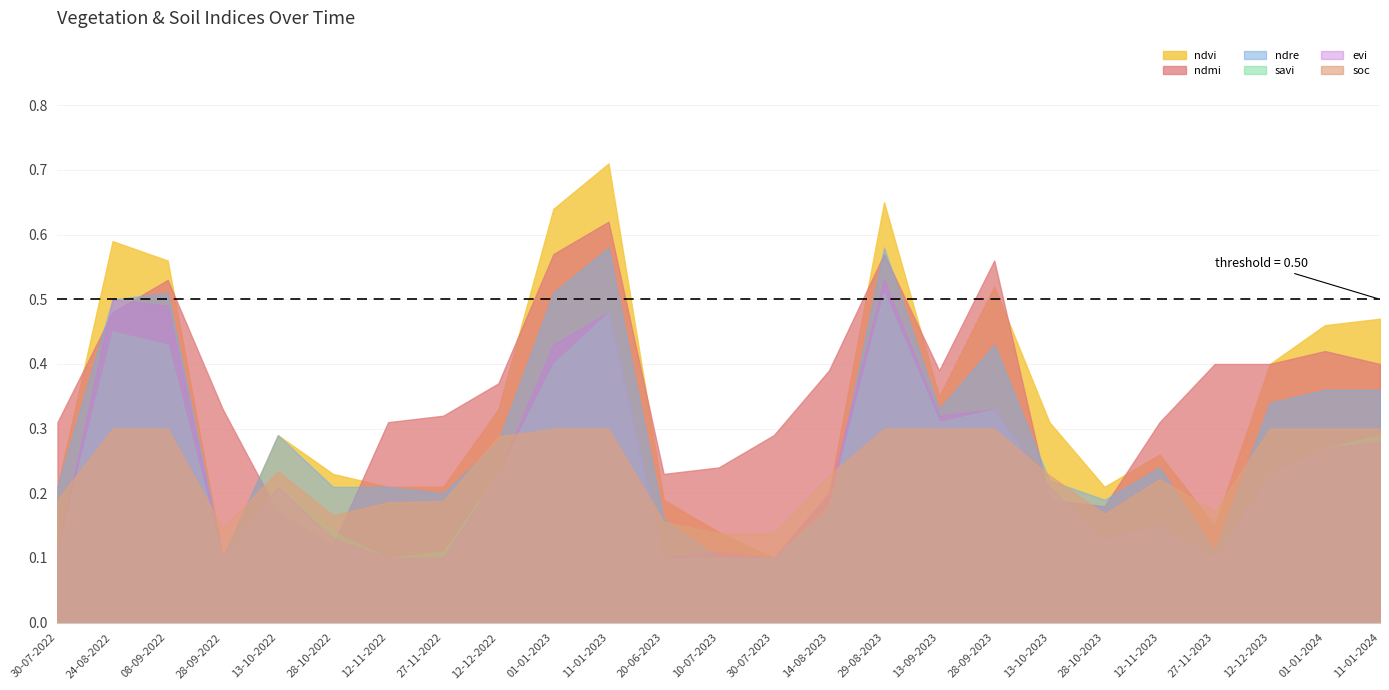

Where is the first local minimum for savi?

28-09-2022